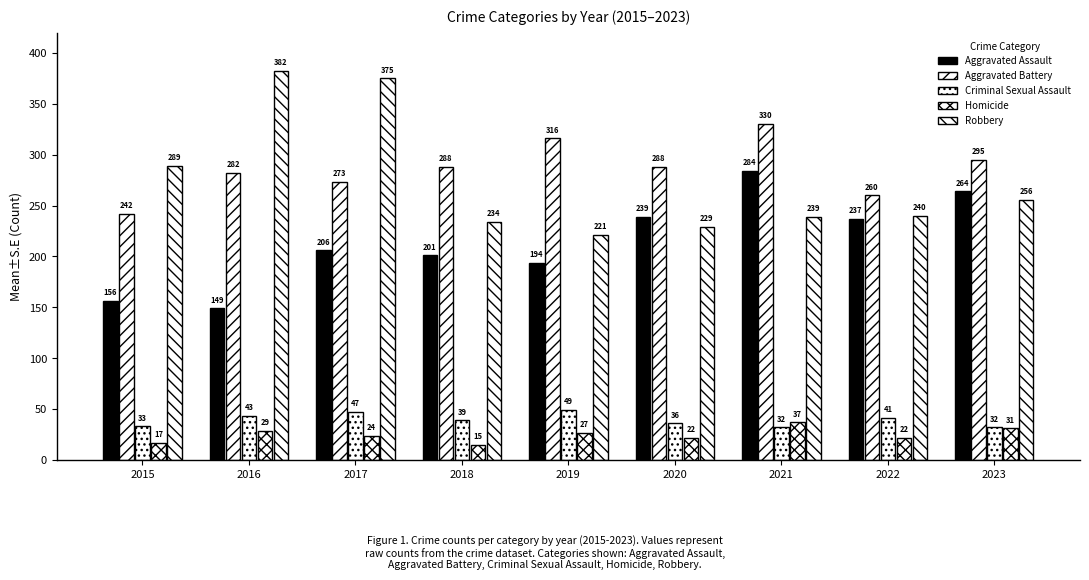

Does the chart contain any negative values?

No